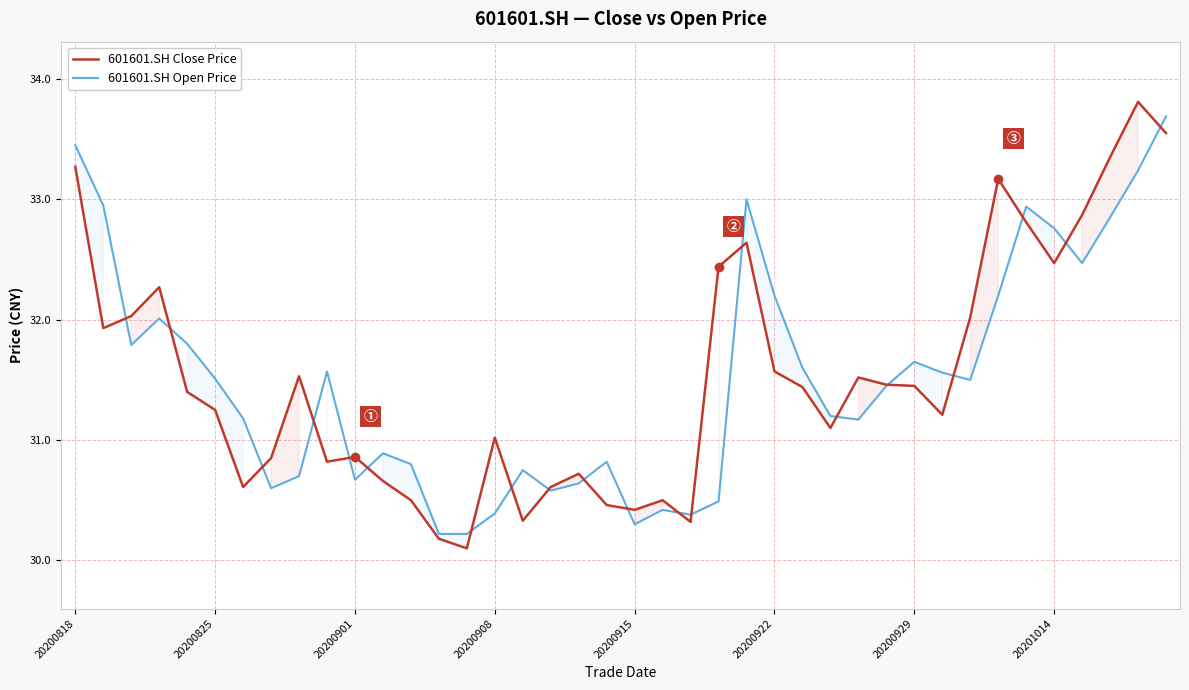

How many distinct data groups are displayed?

2